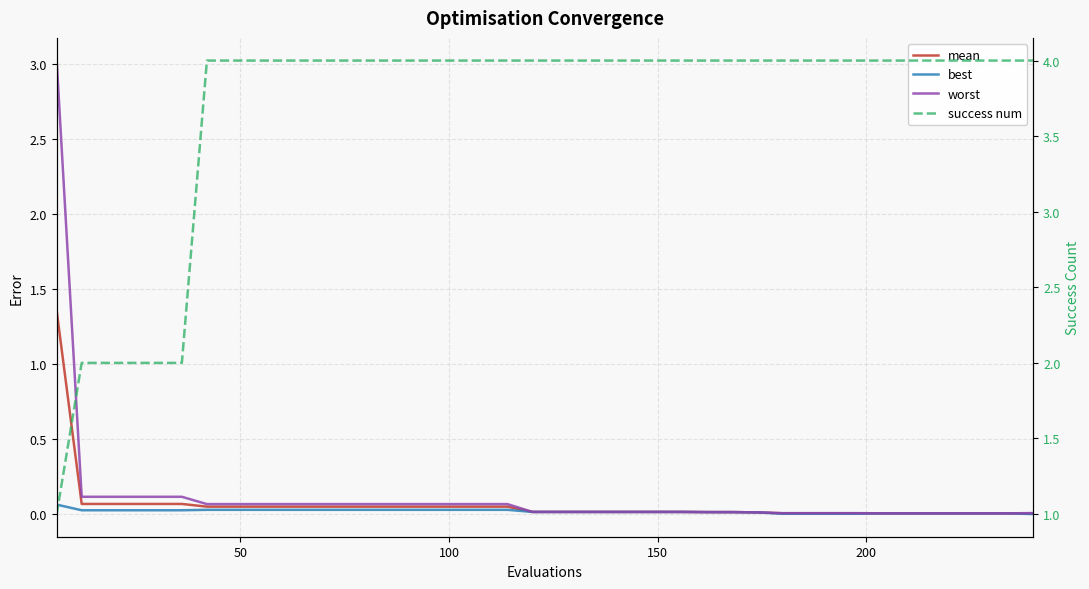

The value of success num at 27 is 6.2. True or false?

False